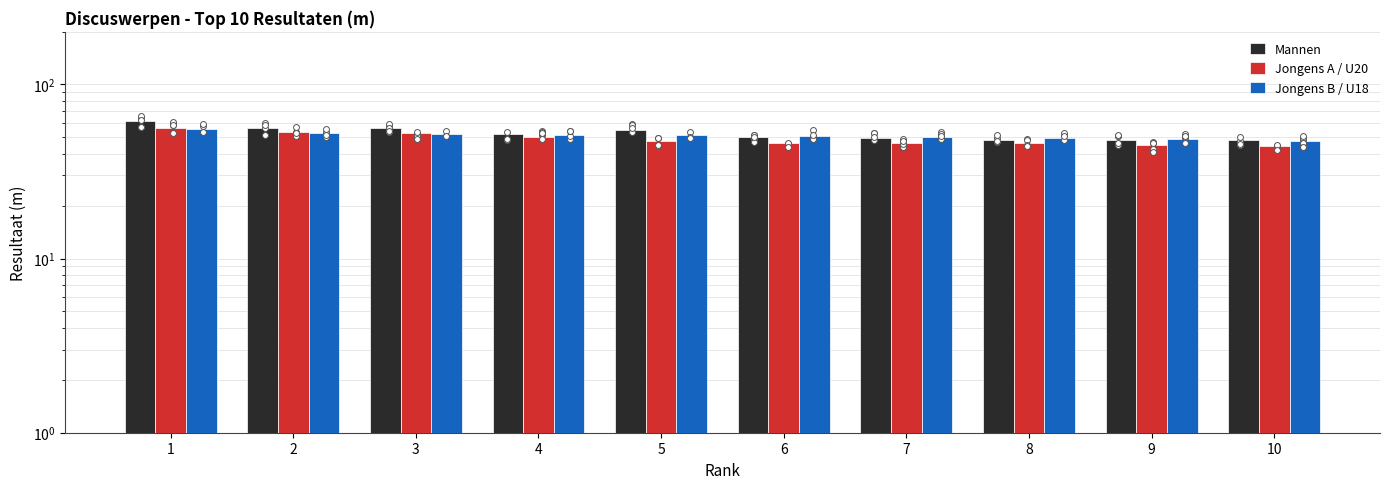

What are all the series names shown in the legend?

Mannen, Jongens A / U20, Jongens B / U18